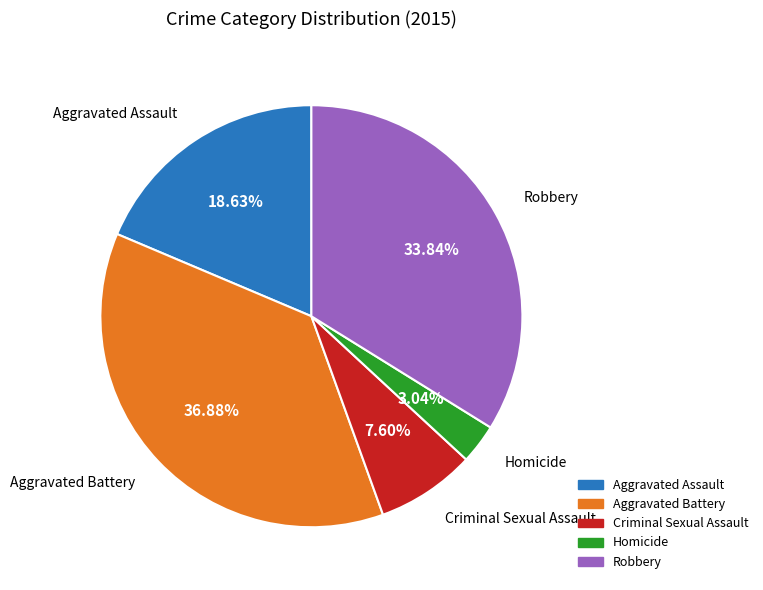

Count the number of slices in the pie.

5